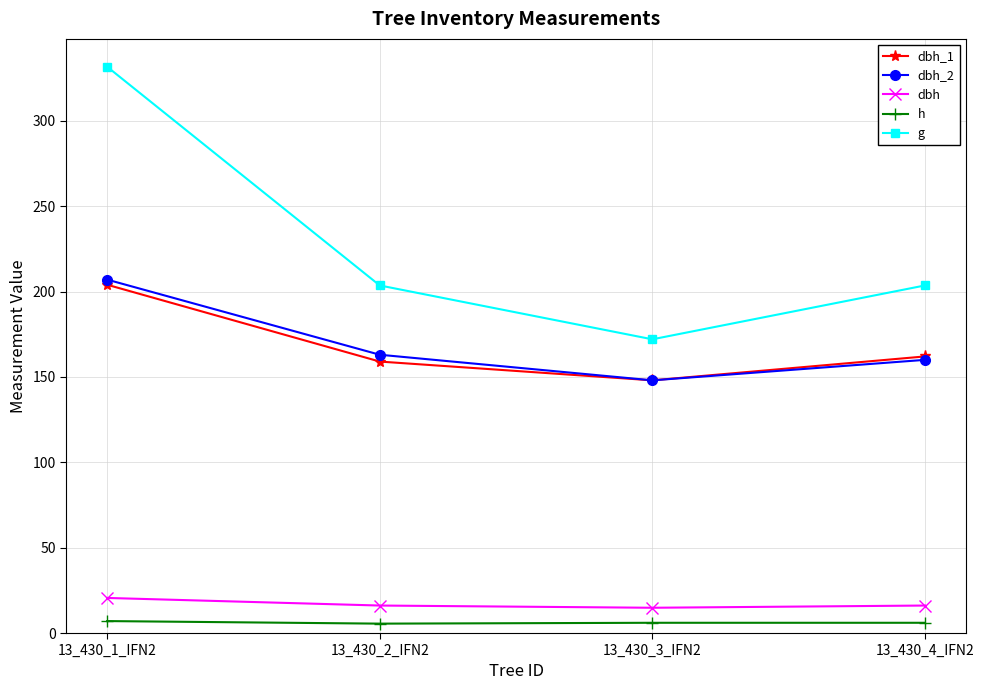

List the labels in order of dbh_1 value, largest first.

13_430_1_IFN2, 13_430_4_IFN2, 13_430_2_IFN2, 13_430_3_IFN2